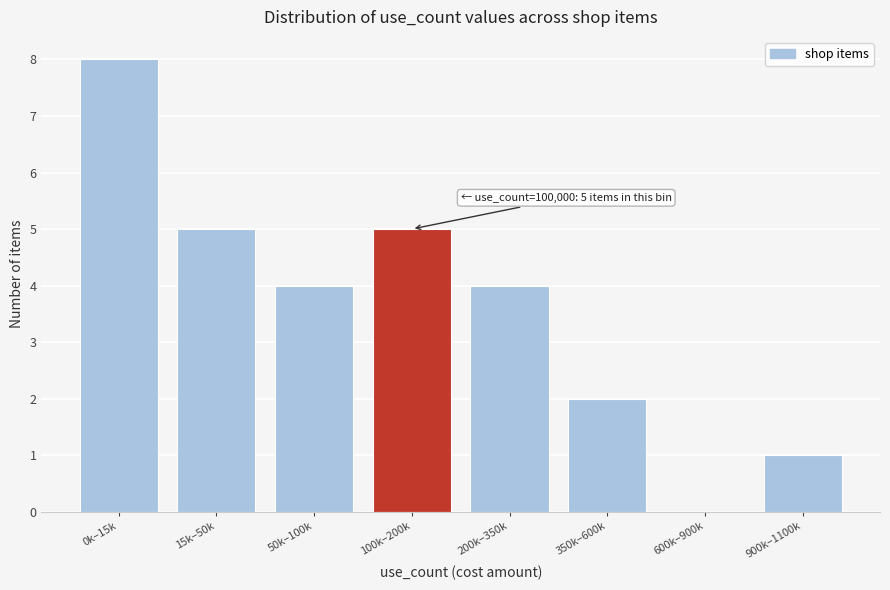

Reading right to left, extract all data points from this chart.

900k–1100k=1	600k–900k=0	350k–600k=2	200k–350k=4	100k–200k=5	50k–100k=4	15k–50k=5	0k–15k=8